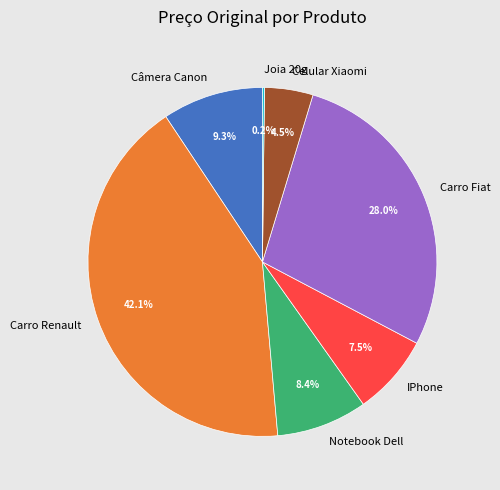

Does any single category account for the majority?

No